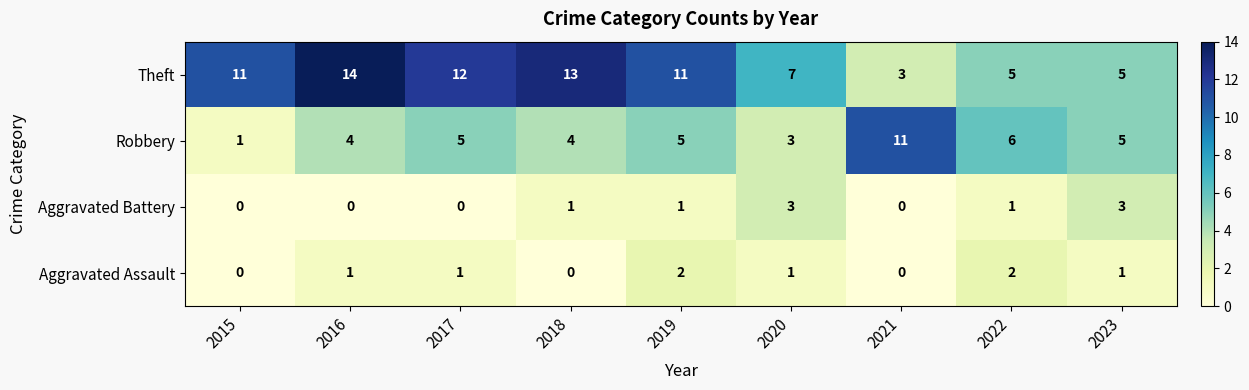

Which series has the largest total across all categories?

Theft